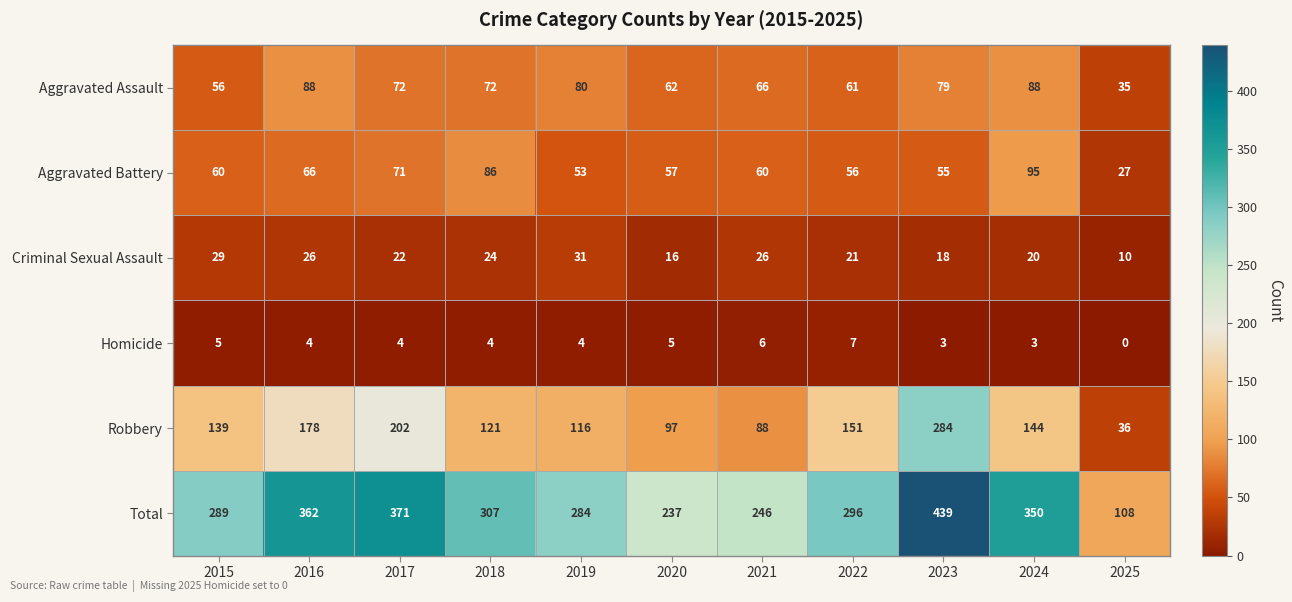

Which series has the largest range (max minus min)?

Total